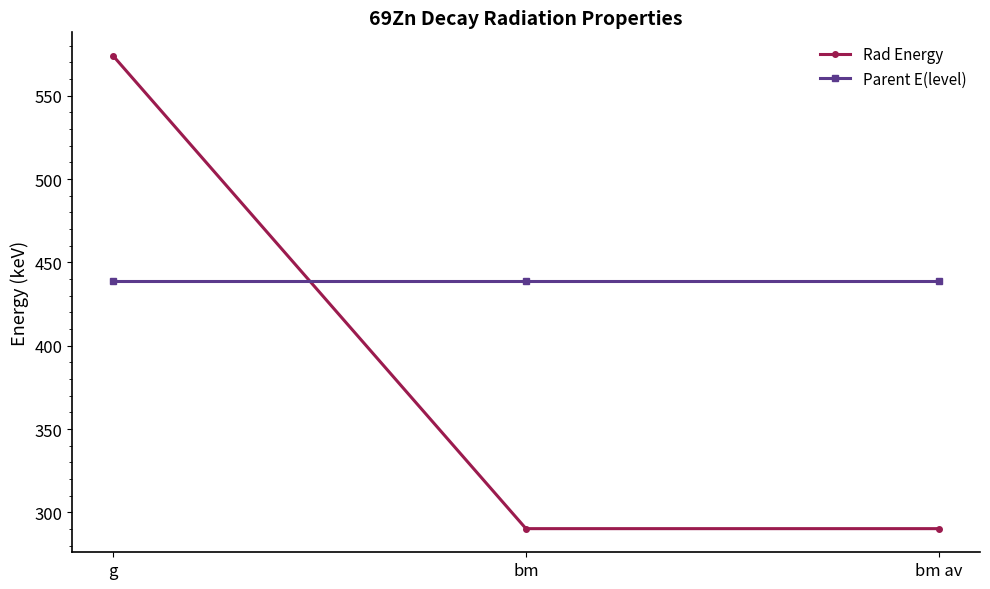

What is the sum of the Rad Energy values at g and bm?

864.2